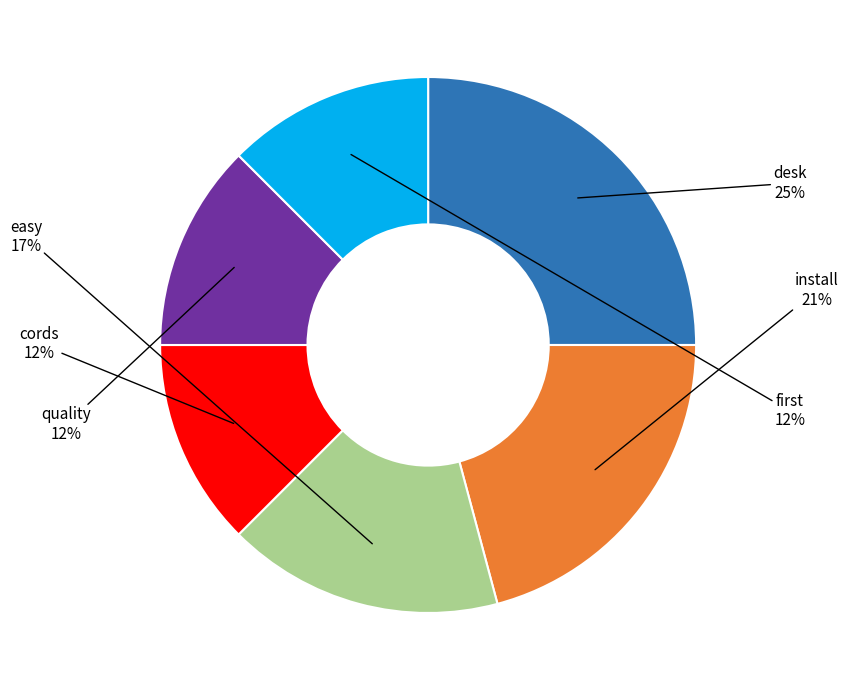

Is there a majority slice in this chart?

No